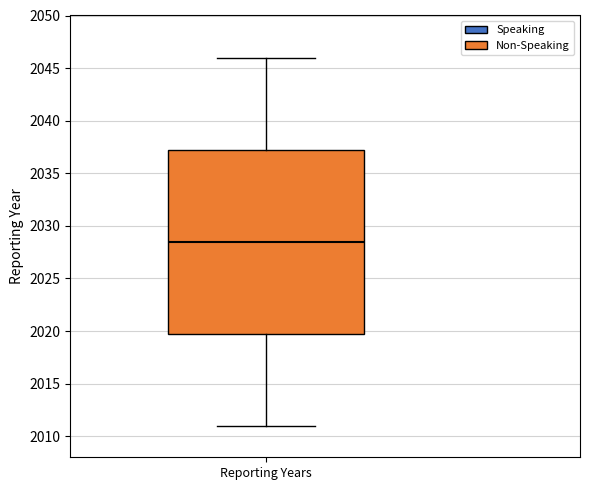

Where does the lower whisker of the box for Reporting Years end on the y-axis? The values are not printed on the chart, so give them approximately, as read against the axis.

2011.0